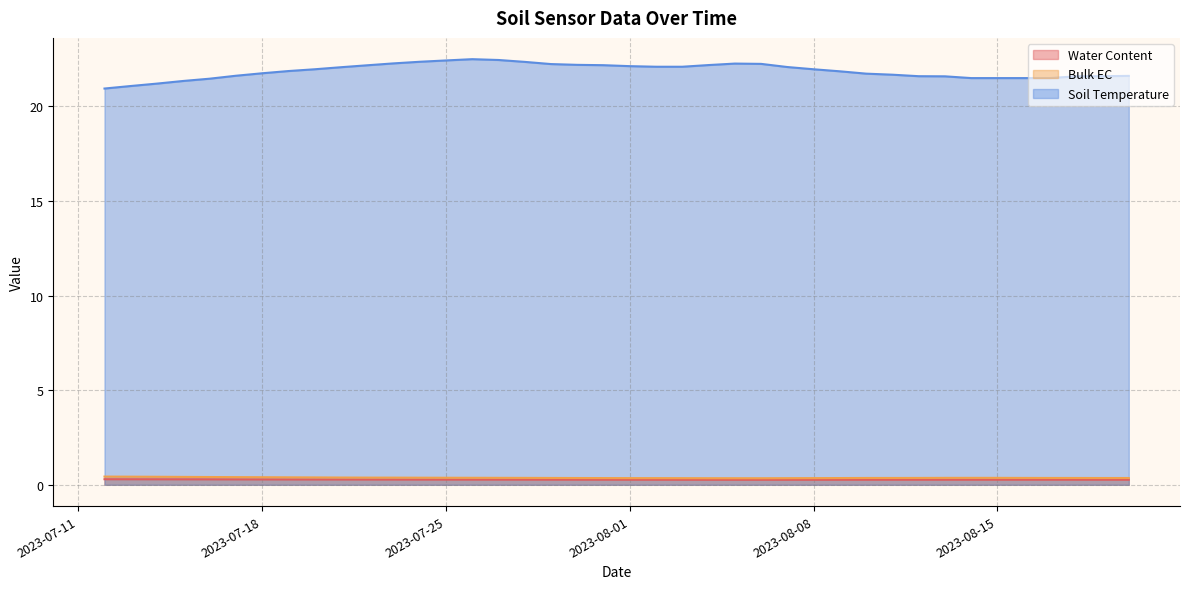

List the labels in order of Bulk EC value, largest first.

2023-07-12, 2023-07-13, 2023-07-14, 2023-07-15, 2023-07-16, 2023-07-17, 2023-07-18, 2023-07-19, 2023-07-20, 2023-07-21, 2023-07-22, 2023-07-23, 2023-07-24, 2023-07-25, 2023-07-26, 2023-07-27, 2023-08-14, 2023-08-15, 2023-08-13, 2023-07-28, 2023-08-16, 2023-08-12, 2023-08-17, 2023-07-29, 2023-08-11, 2023-08-10, 2023-08-18, 2023-08-20, 2023-08-19, 2023-07-30, 2023-08-09, 2023-07-31, 2023-08-08, 2023-08-01, 2023-08-02, 2023-08-03, 2023-08-07, 2023-08-04, 2023-08-05, 2023-08-06